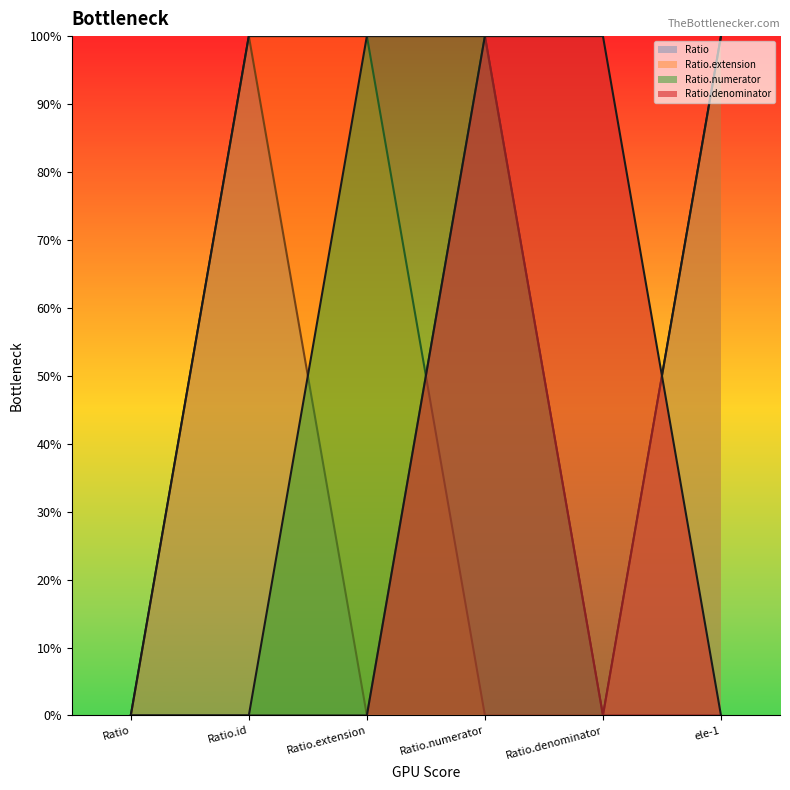

Between Ratio.denominator and ele-1, which is larger?

ele-1